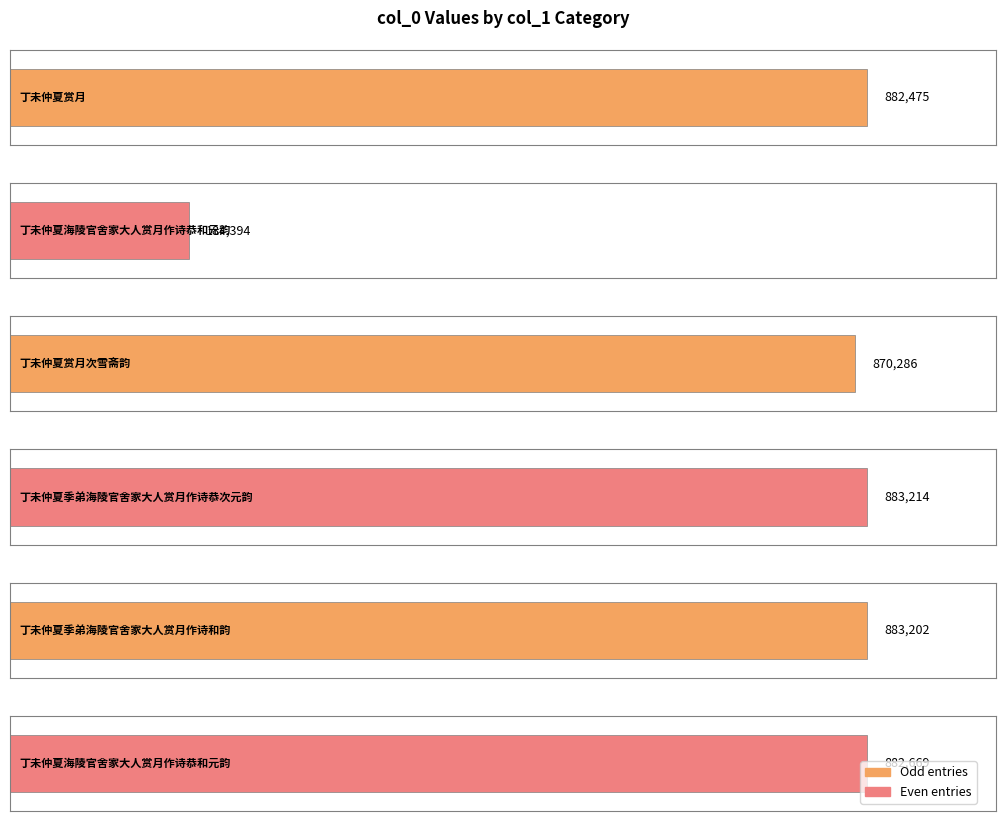

Reading left to right, extract all data points from this chart.

882475	184394	870286	883214	883202	882669